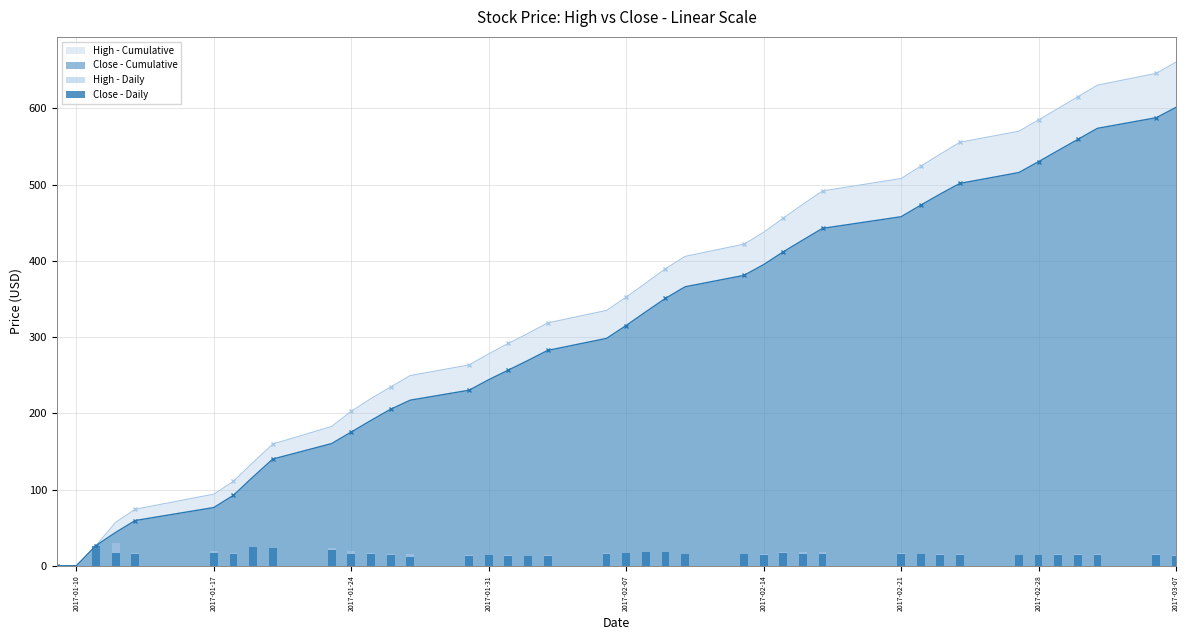

Reading left to right, extract all data points from this chart.

High - Daily: 0.0	0.2	26.5	30.5	17.1	19.7	16.9	24.8	24.0	23.1	19.9	16.6	15.1	15.1	14.0	14.5	13.8	13.0	13.8	16.4	17.4	18.5	18.8	16.2	16.0	15.5	18.6	18.2	17.5	16.3	16.1	15.9	15.5	14.5	14.8	15.0	15.3	15.3	15.5	14.8
Close - Daily: 0.0	0.2	26.5	17.2	15.6	17.0	16.1	24.2	23.3	20.3	15.2	15.1	14.7	11.9	13.1	13.8	12.6	12.7	13.2	15.8	16.9	18.0	17.6	15.2	15.0	14.1	16.8	15.5	15.3	15.3	15.1	14.8	13.9	14.2	14.2	14.7	14.6	14.5	14.0	13.5